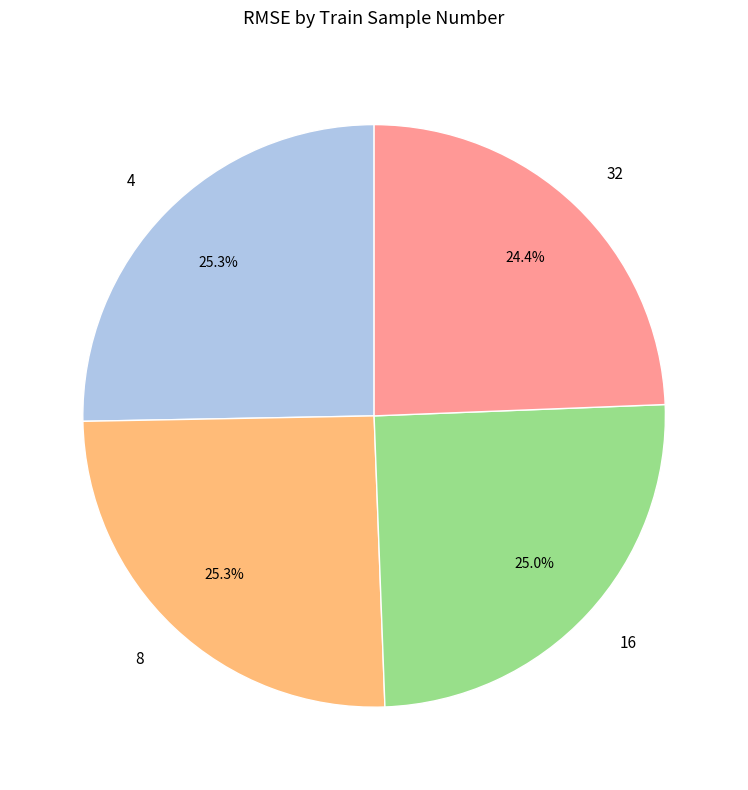

Does 16 account for over 50% of the chart?

No